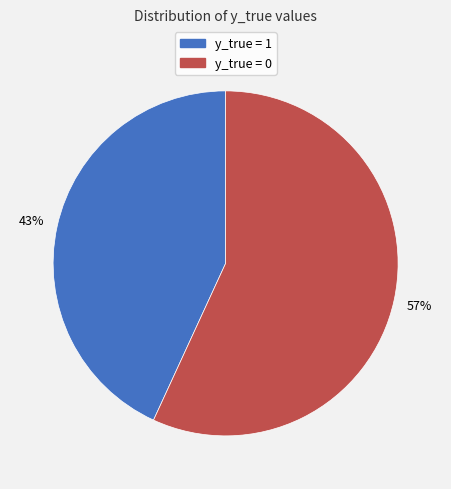

Approximately how many times larger is the value at y_true = 0 compared to y_true = 1?

1.3